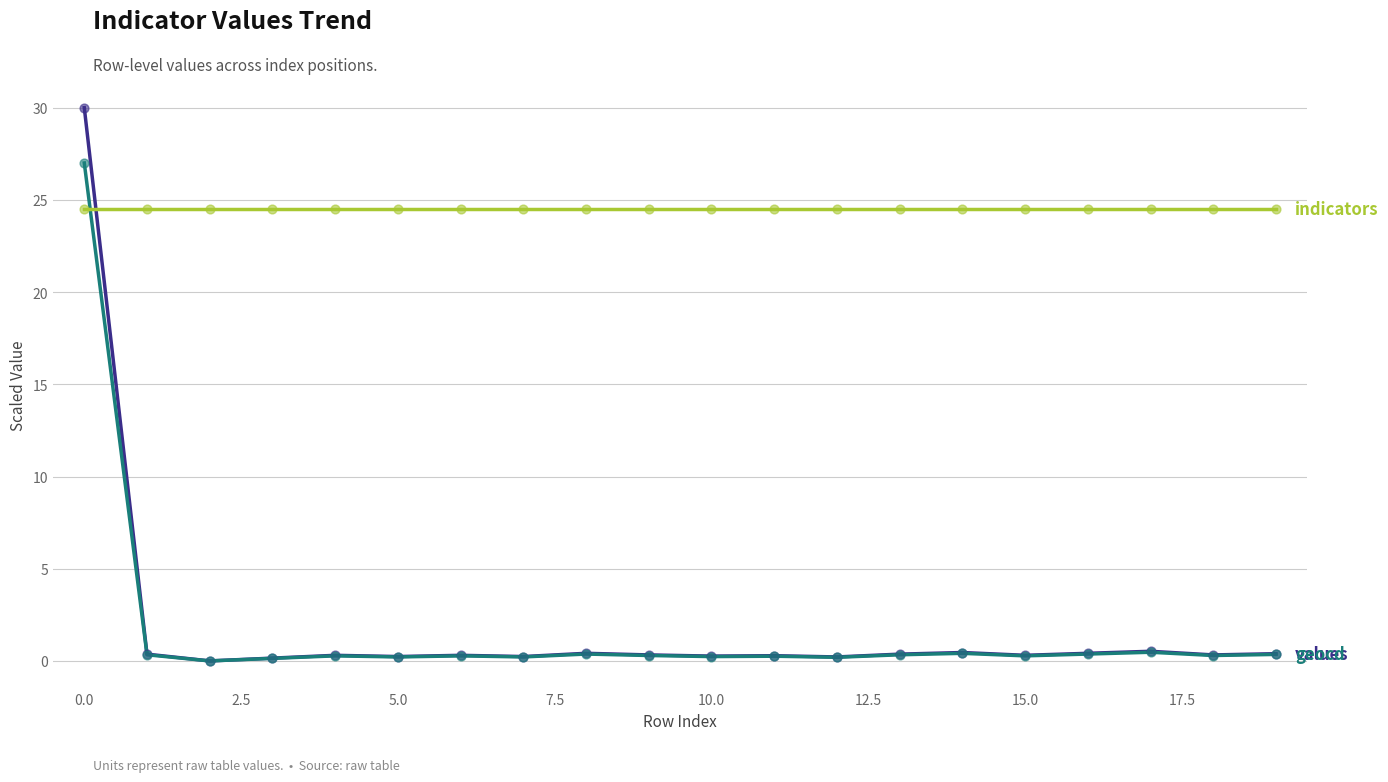

What is the greatest value displayed?

30.0